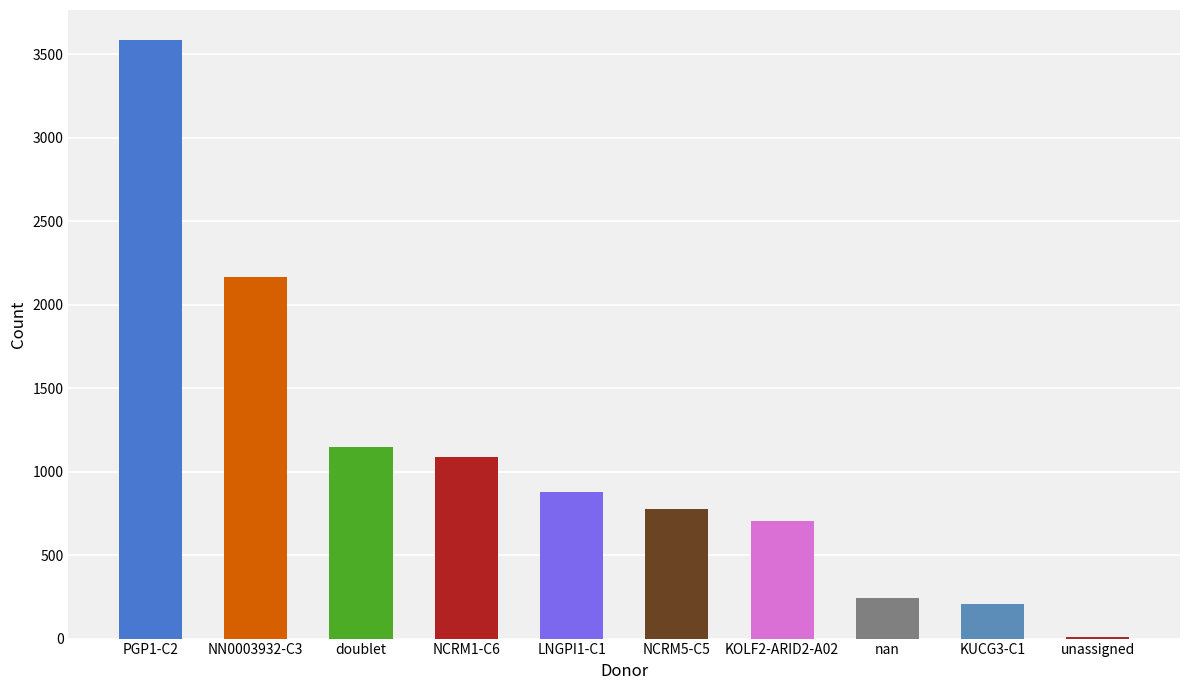

How many categories are shown in the chart?

10